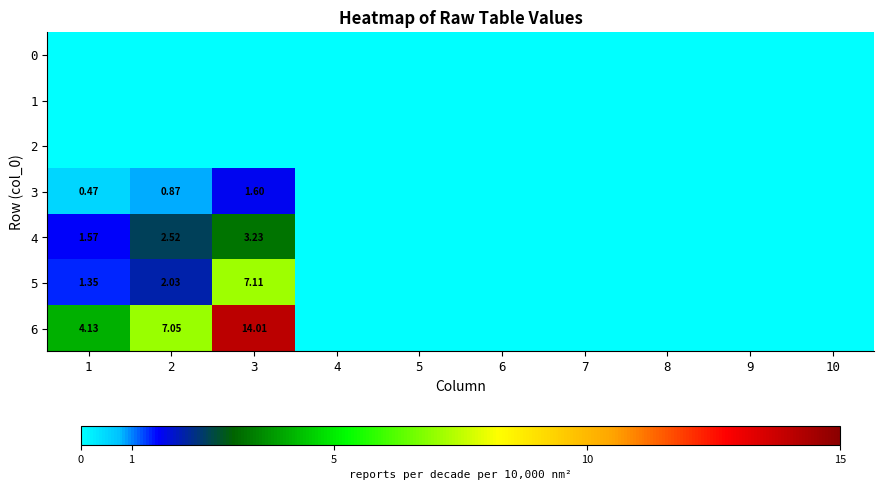

How many positive values does the 4 series have?

3